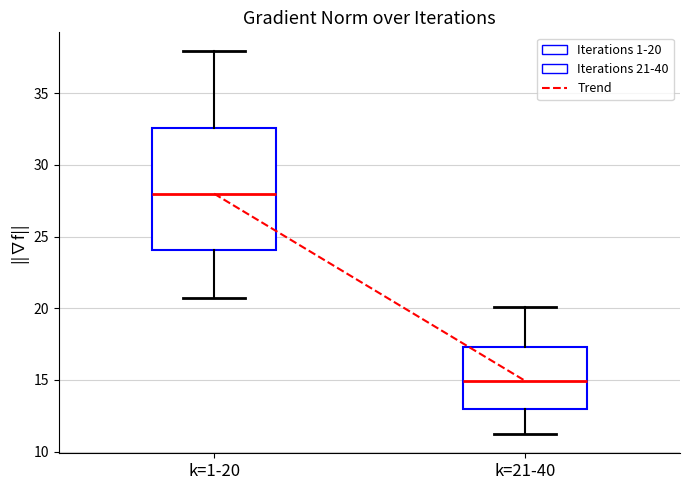

Reading left to right, transcribe this box plot: for each box, give where its median line is, the range the box spans, and where its two whiskers end, as read against the y-axis. The values are not printed on the chart, so give them approximately, as read against the axis.

k=1-20: median 28.0, box 24.0 to 32.5, whiskers 20.5 to 38.0
k=21-40: median 15.0, box 13.0 to 17.5, whiskers 11.0 to 20.0